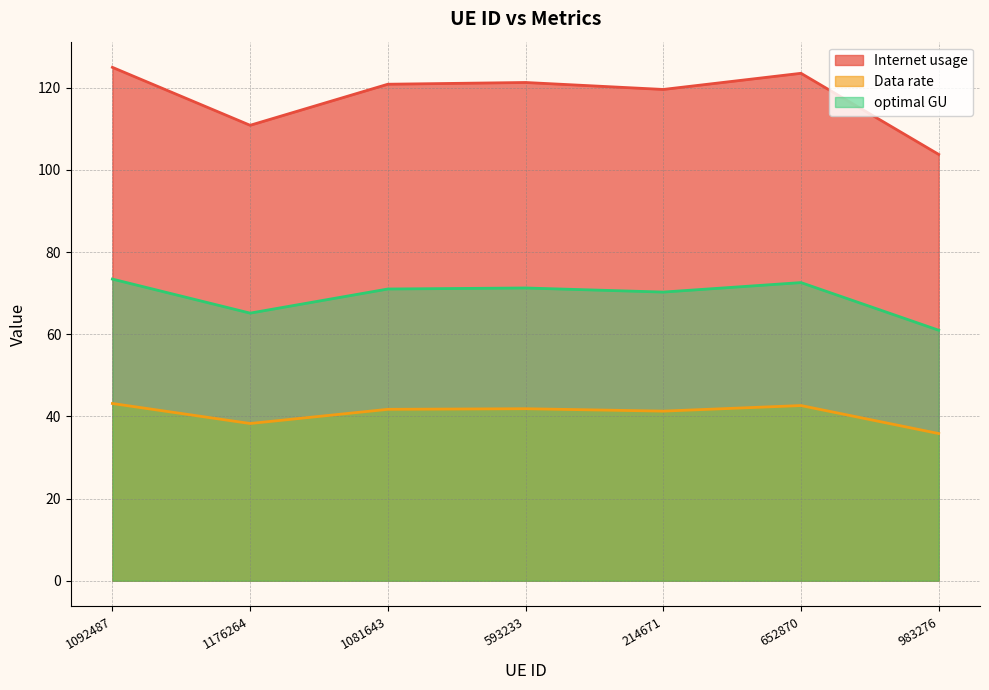

Does the chart display data point markers on the line(s)?

No